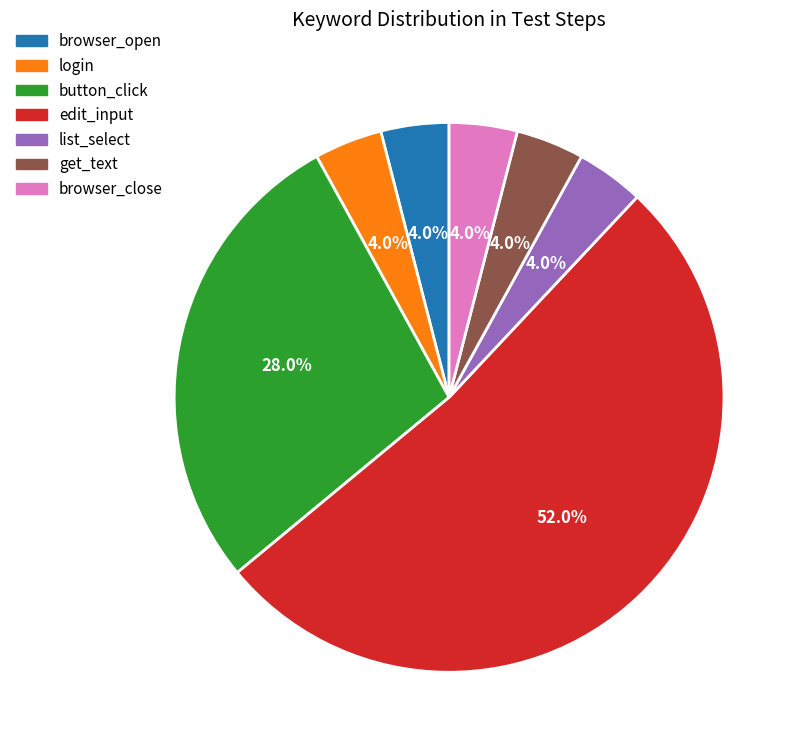

Is there a majority slice in this chart?

Yes